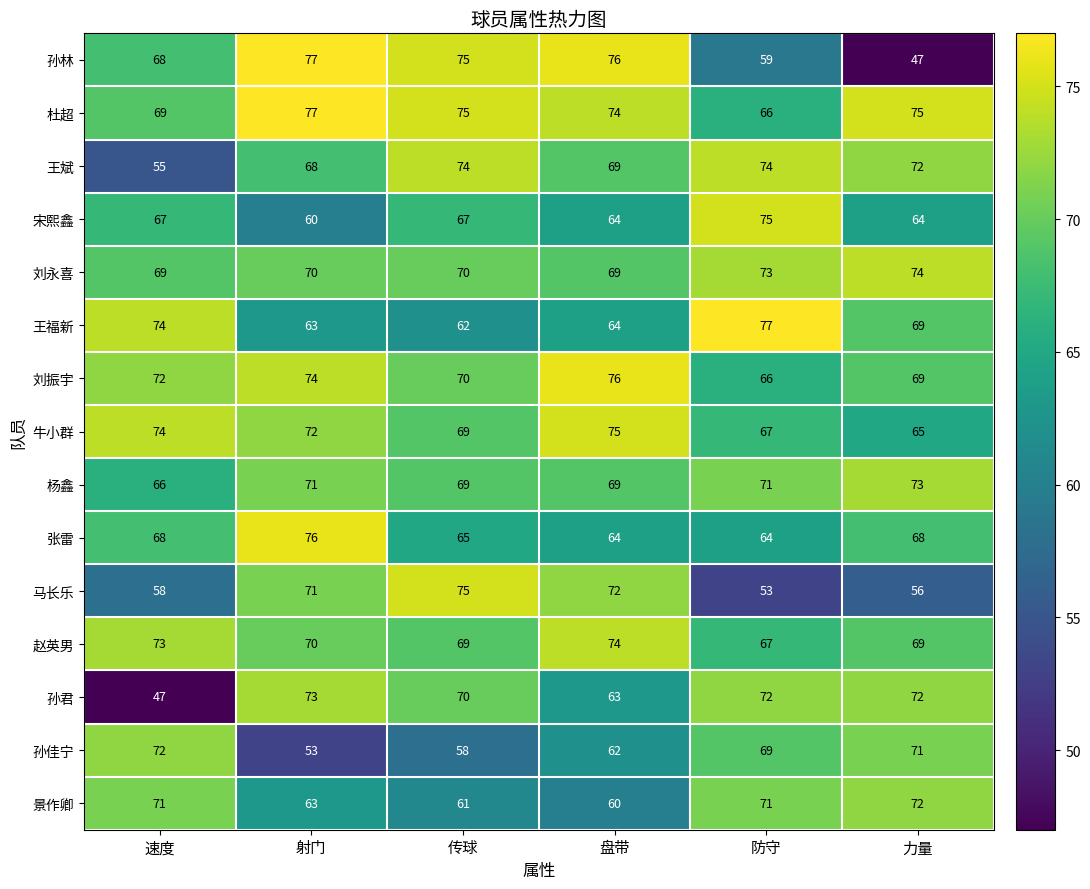

At which label is 赵英男 closest to 70?

射门